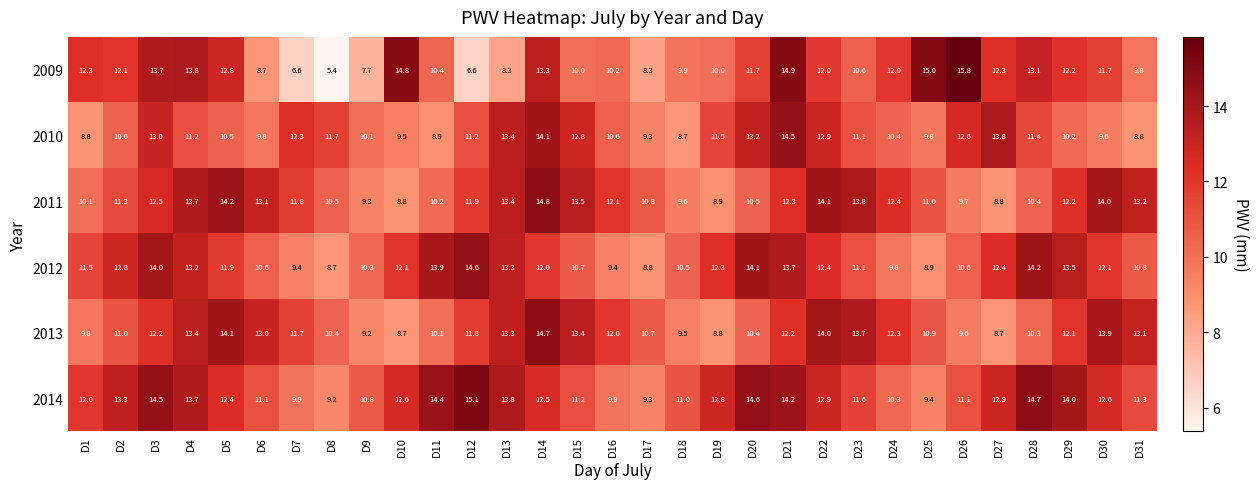

Which series has the largest total across all categories?

2014